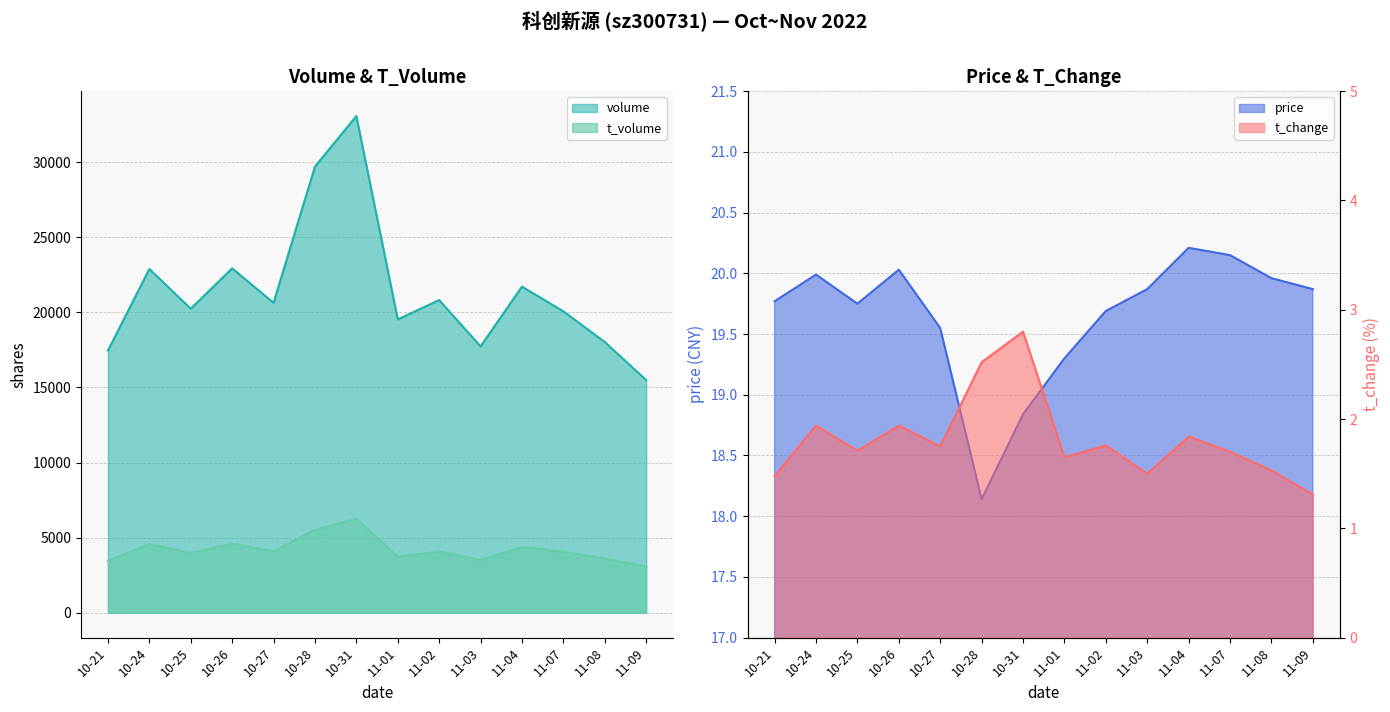

Between 10-27 and 11-01, which series saw the biggest shift?

volume